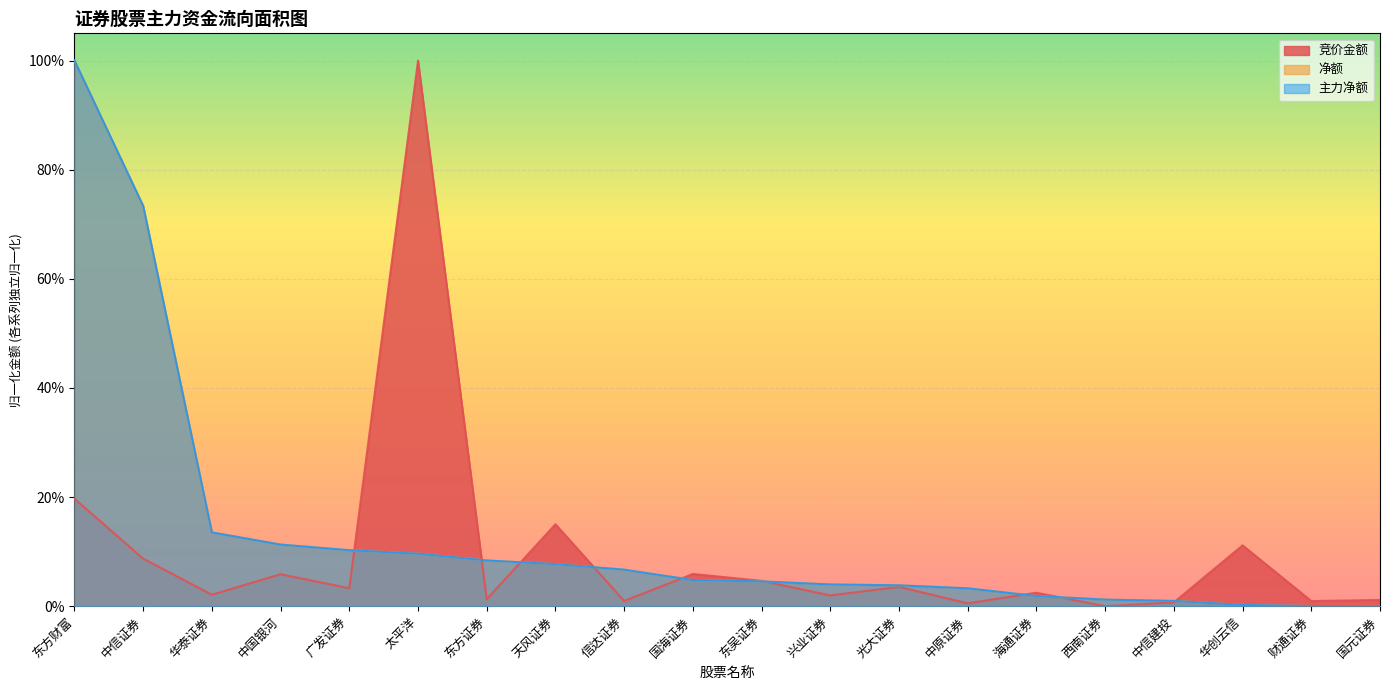

What is the value of the 竞价金额 point at the 6th from the left?

1.0